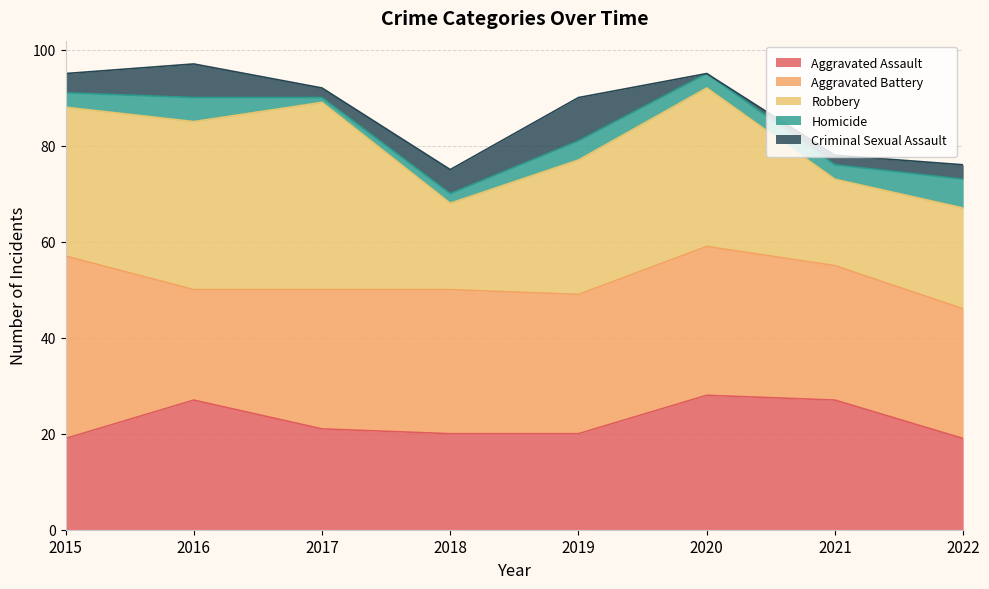

How many data points in Homicide are above 3?

3